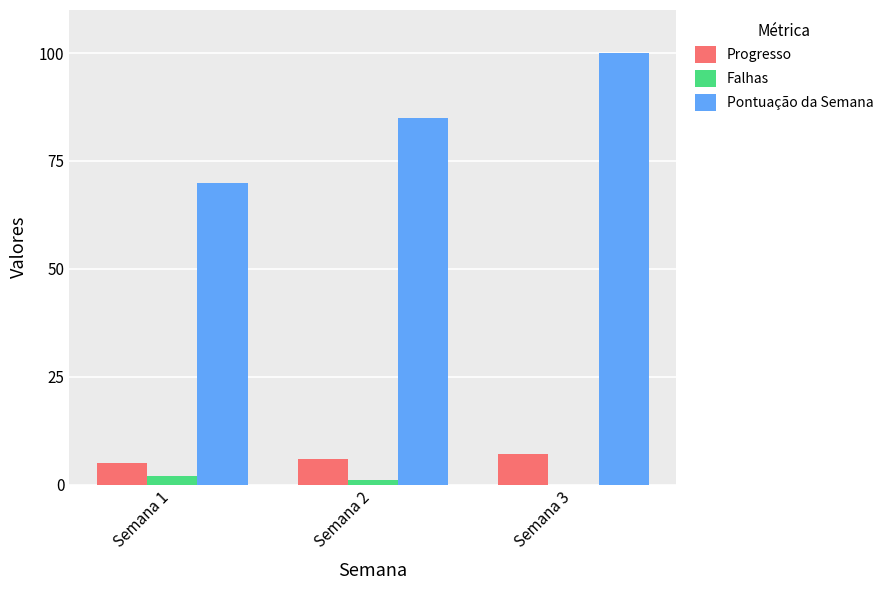

The value of Progresso at Semana 1 is 5. True or false?

True